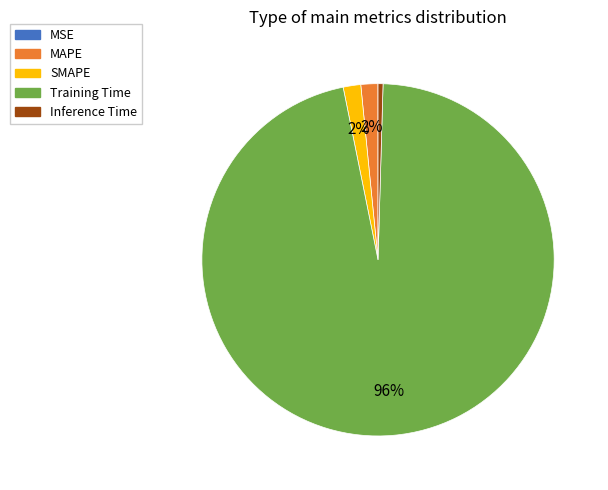

Combined, do SMAPE and Training Time account for over 50%?

Yes